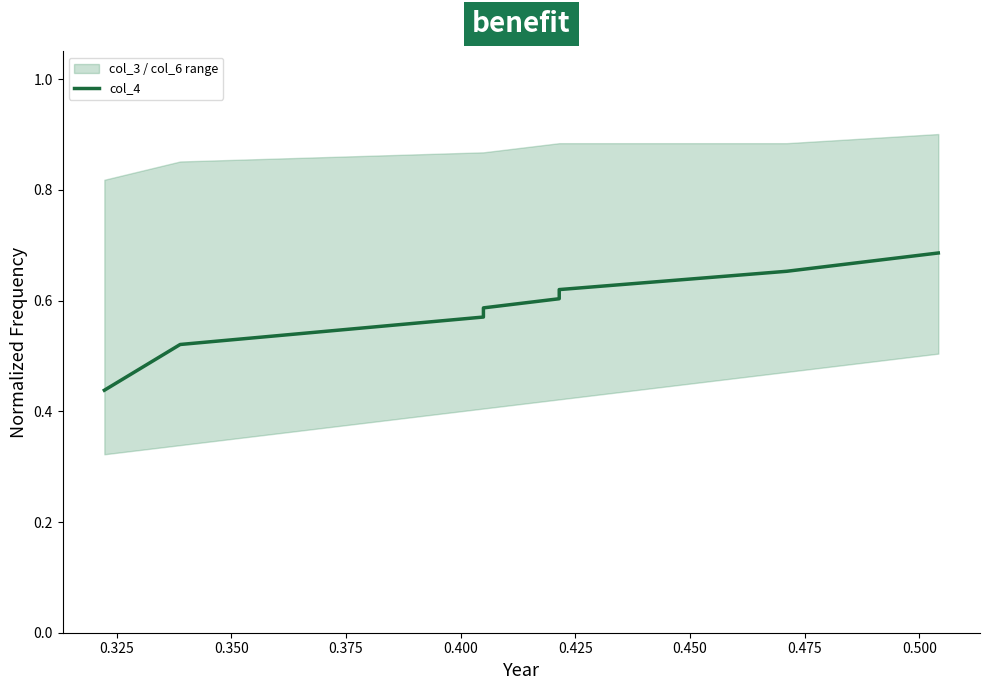

True or false: the data shows 0.6 at 0.425.

True